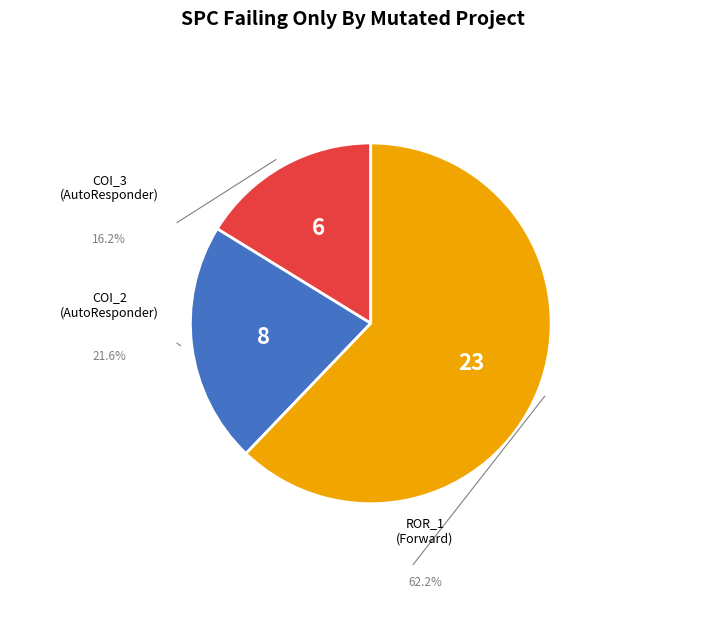

Which slice represents more than half of the pie?

ROR_1 (Forward)